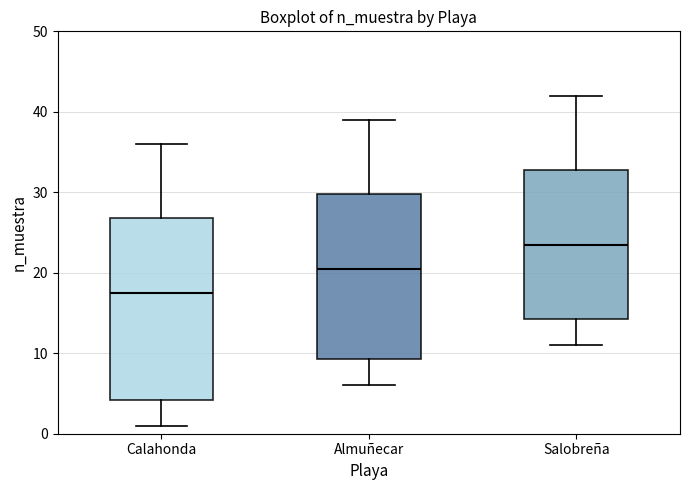

Which box has the lowest median line?

Calahonda